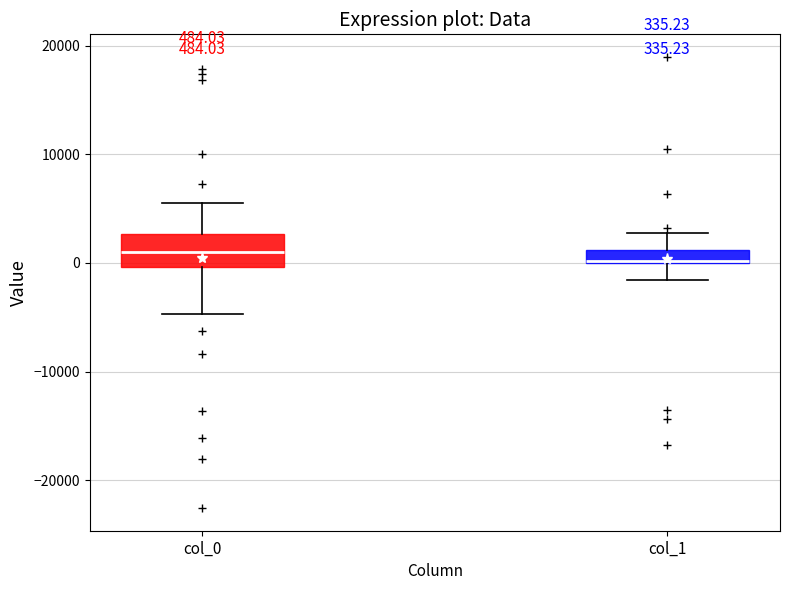

Comparing the boxes themselves (not the whiskers), which one is the tallest?

col_0